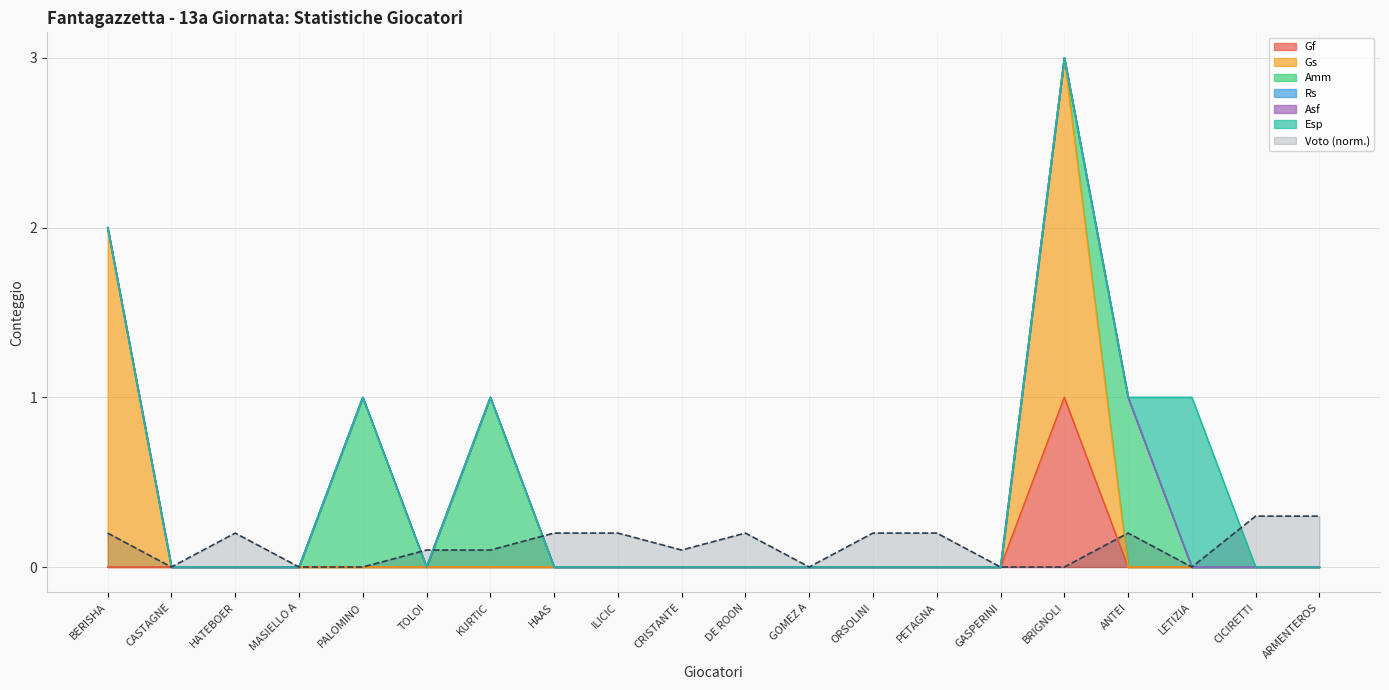

What is the label of the 1st point from the right?

ARMENTEROS